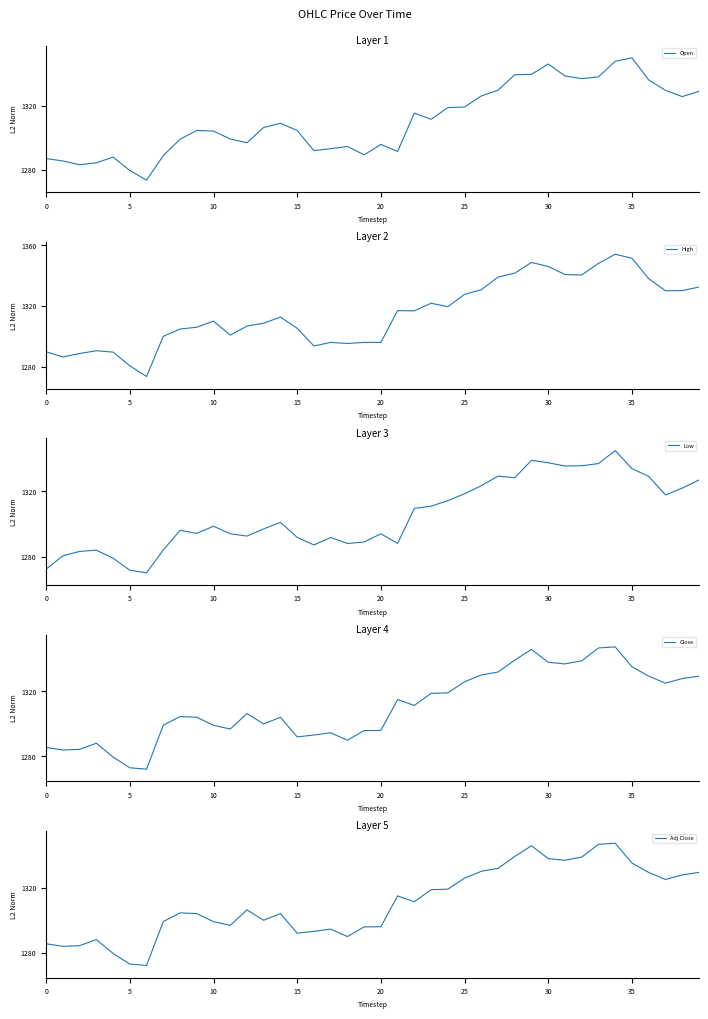

The value of Open at 0 is 1287.0. True or false?

True